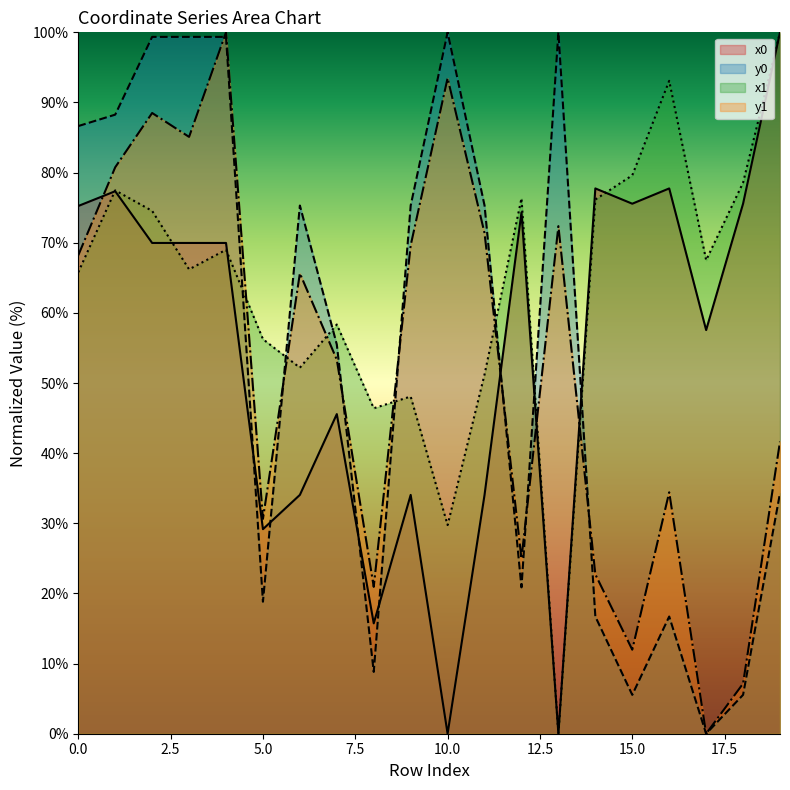

At how many categories does at least one series exceed 97?

6